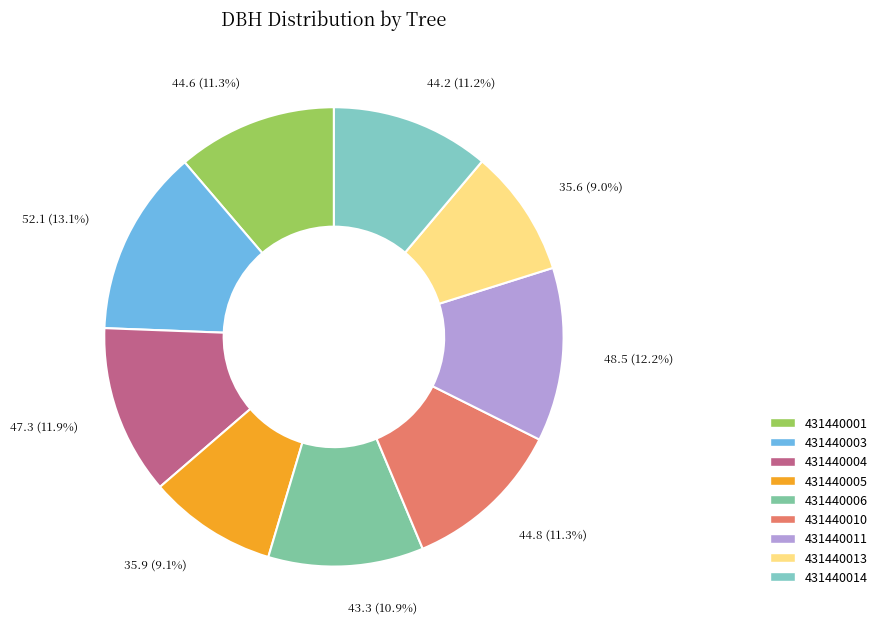

To the nearest percent, what is the average slice percentage?

11%